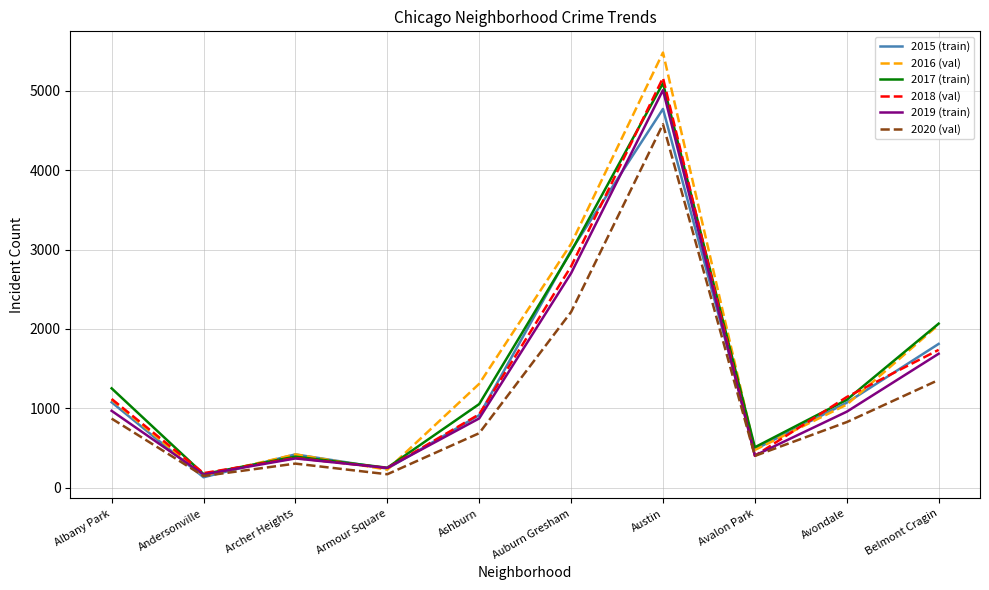

In 2020 (val), how many points are higher than both neighbors (excluding endpoints)?

2